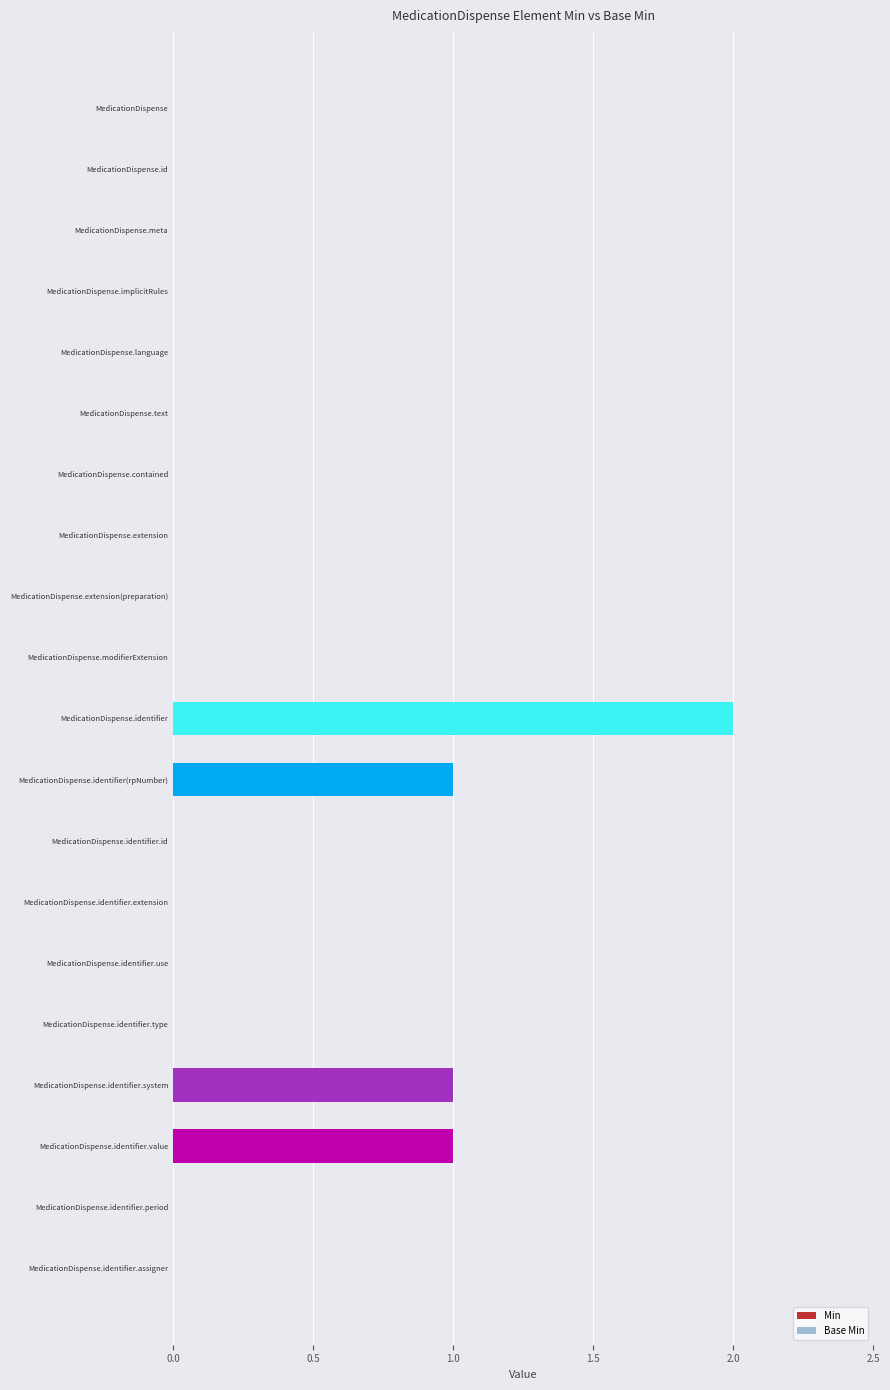

Which label corresponds to the largest value in the chart?

MedicationDispense.identifier